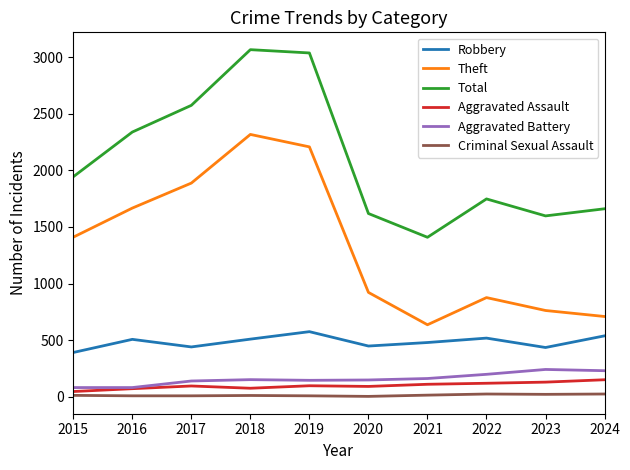

Is it true that Aggravated Assault equals 129 at 2023?

True